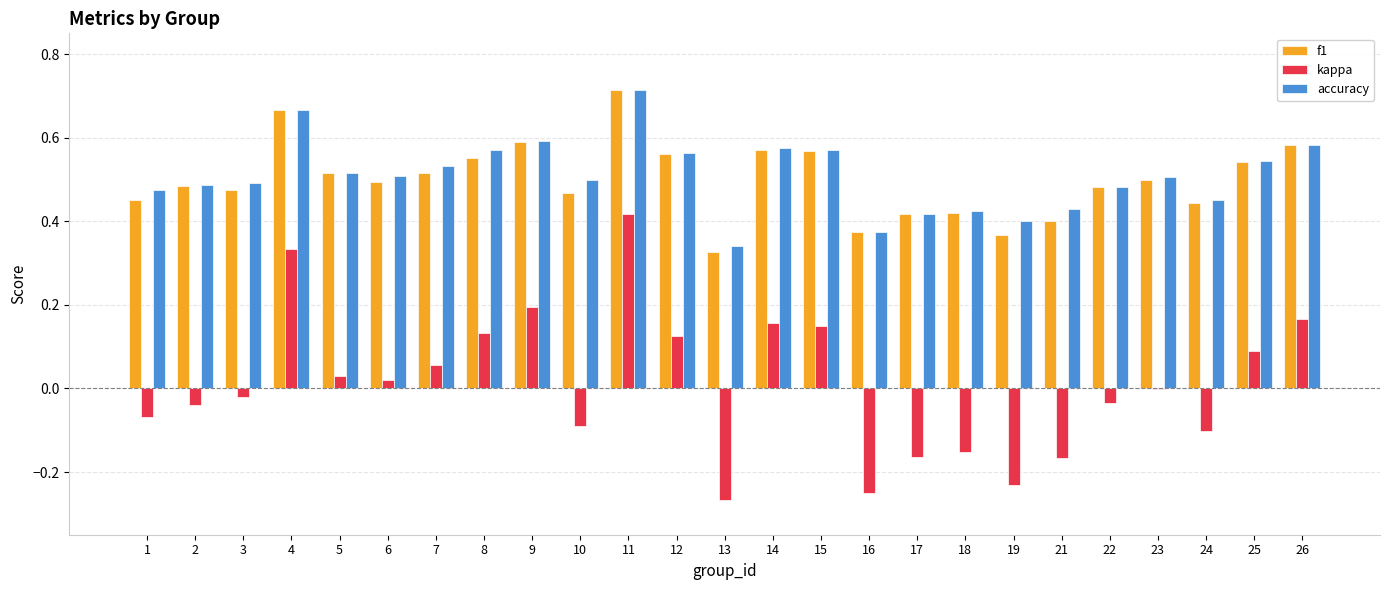

Is the value of accuracy at 25 greater than the value of kappa at 9?

Yes